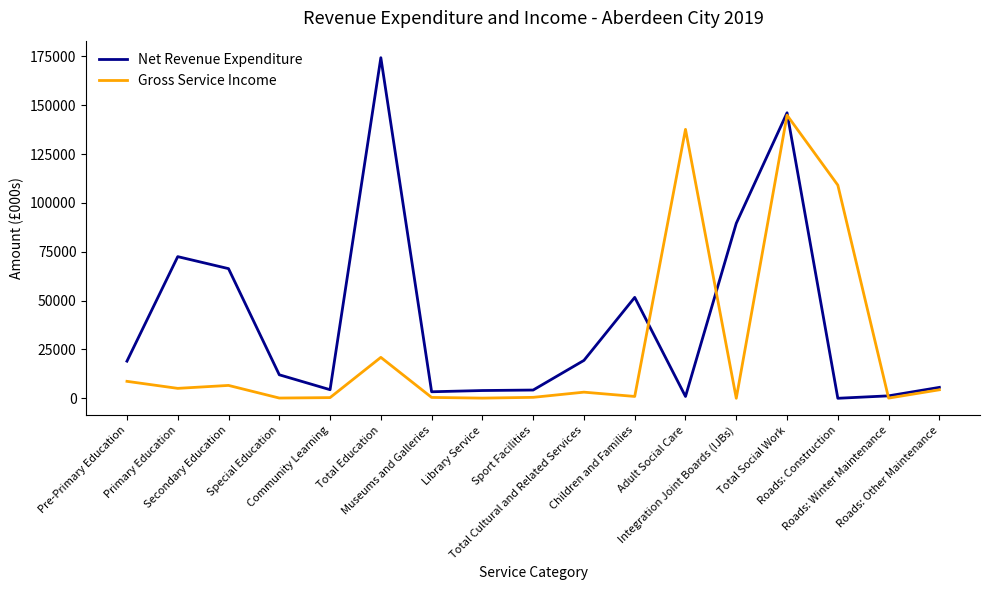

Which series has the largest total across all categories?

Net Revenue Expenditure